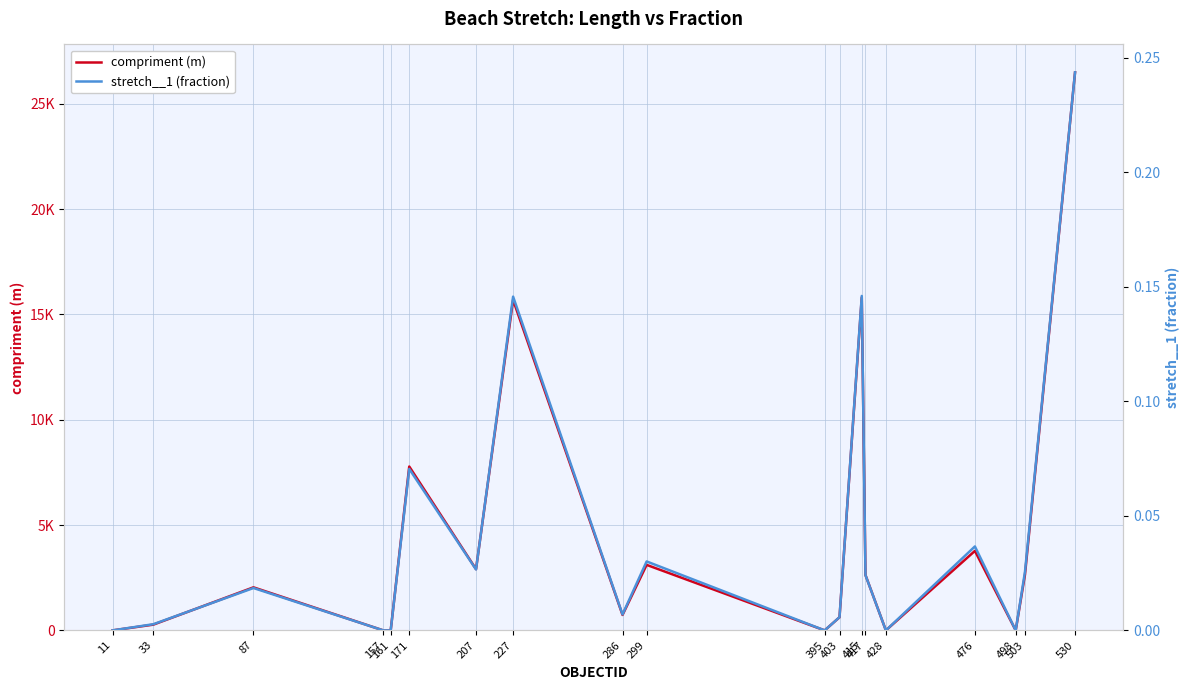

Rank the series by their maximum value, from lowest to highest.

stretch__1 (fraction), compriment (m)